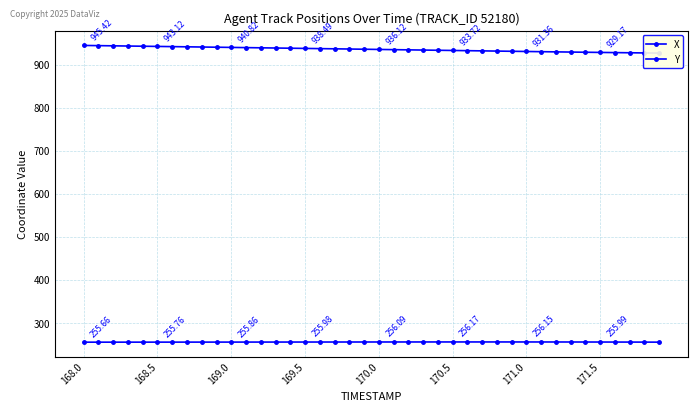

Is it true that Y equals 935.2 at 22?

True